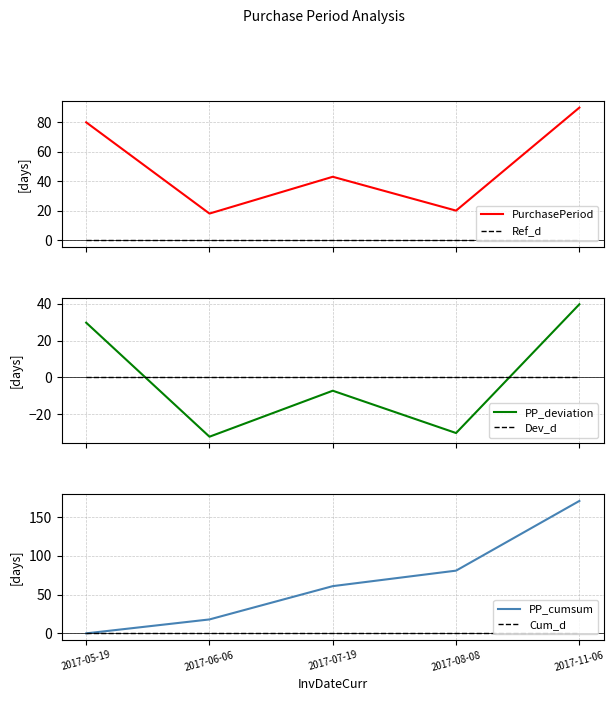

What is the label of the 1st point from the right?

2017-11-06